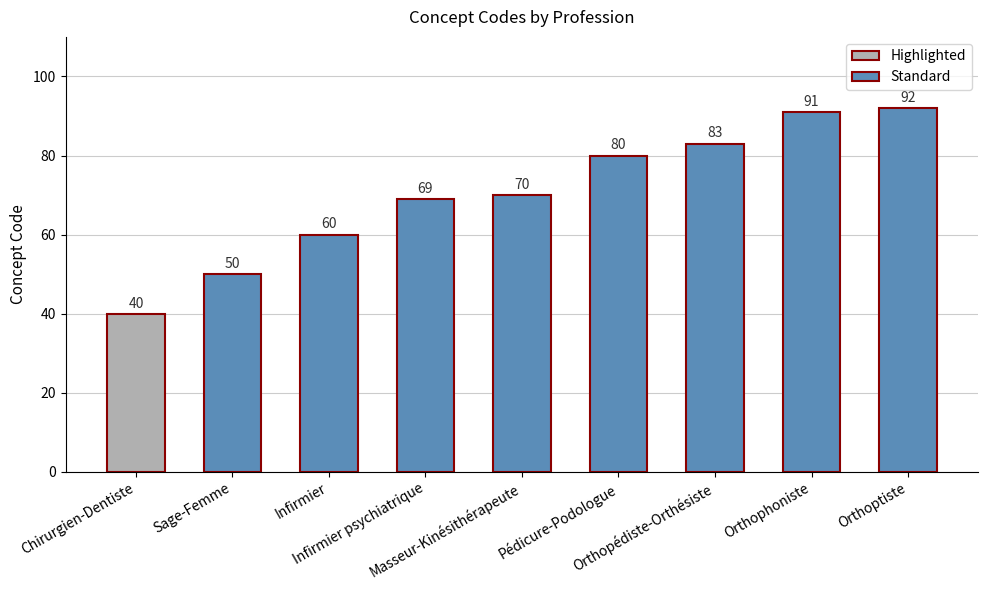

How many bars are there in total?

9